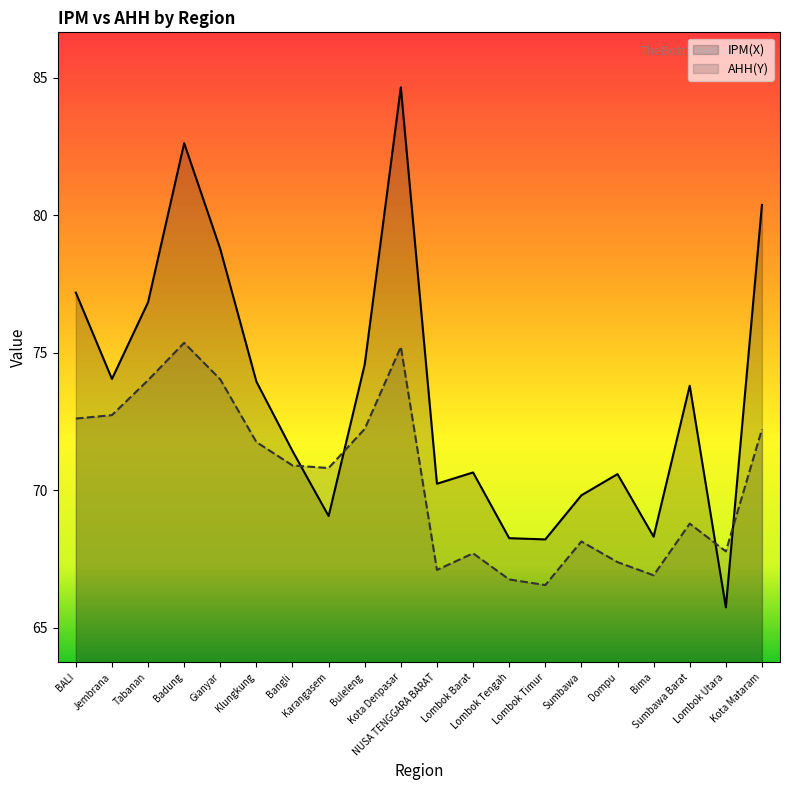

At how many categories does at least one series exceed 69?

16